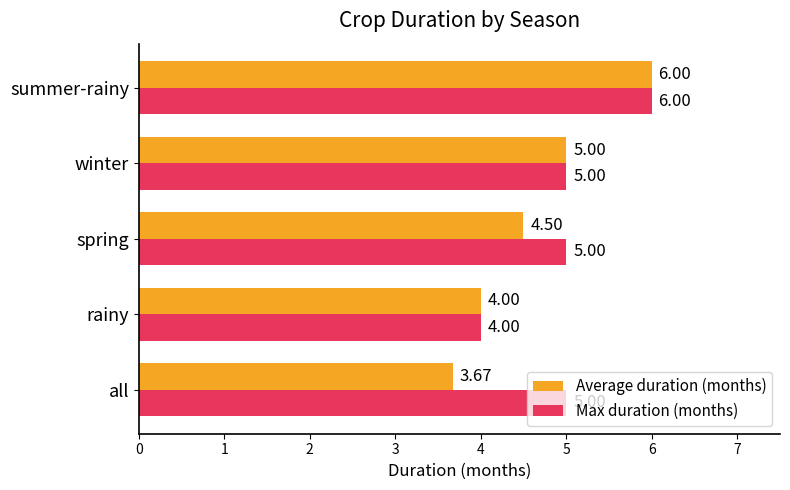

At which label does Average duration (months) reach its minimum?

all